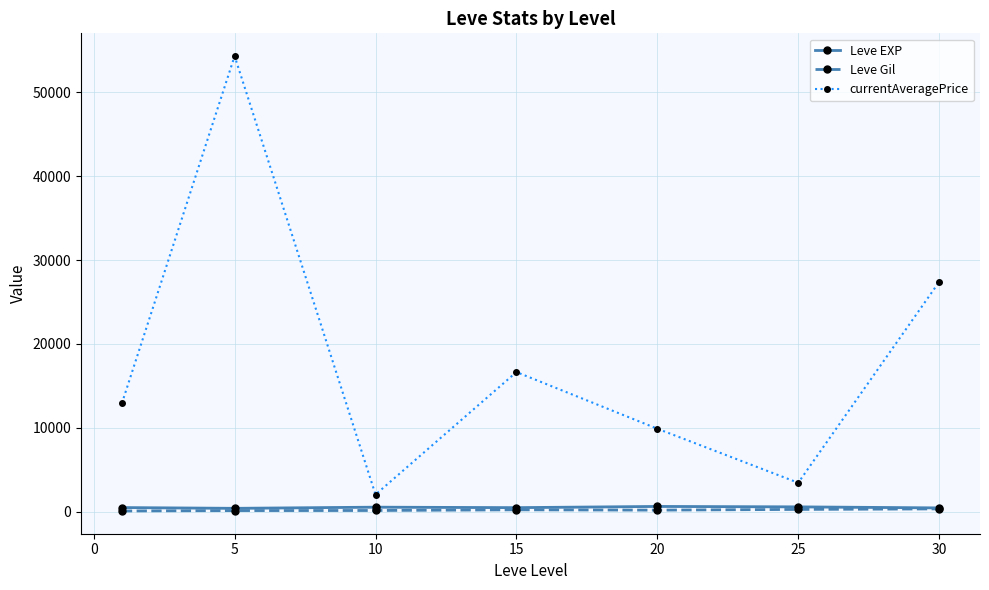

True or false: currentAveragePrice has more than 2 interior local peaks.

False